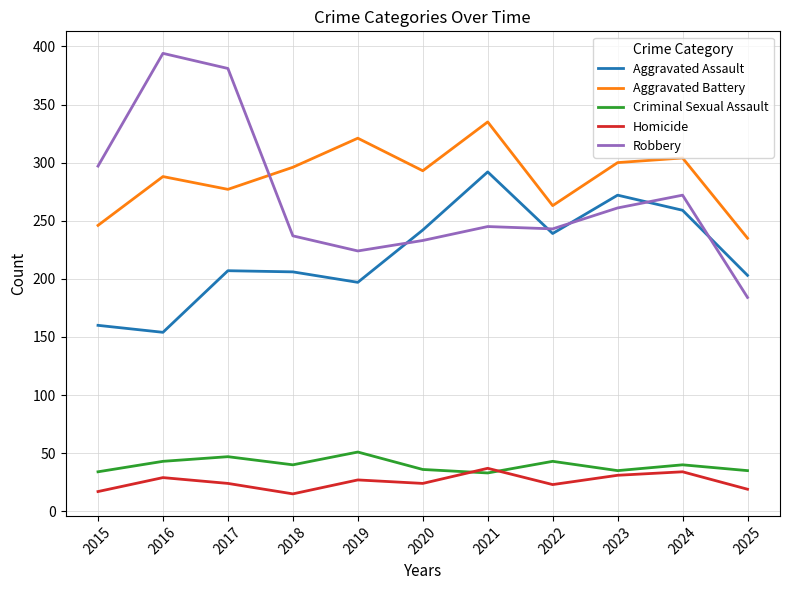

In Homicide, how many points are lower than both neighbors (excluding endpoints)?

3